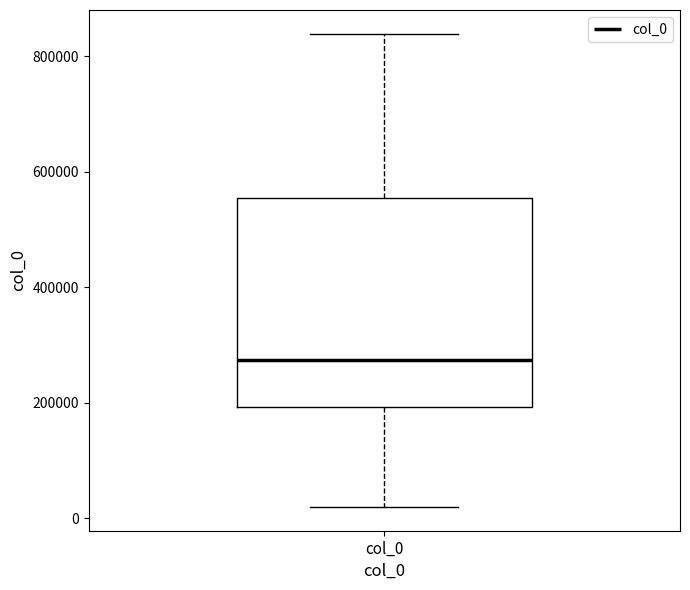

Where is the upper edge of the box for col_0 on the y-axis? The values are not printed on the chart, so give them approximately, as read against the axis.

560000